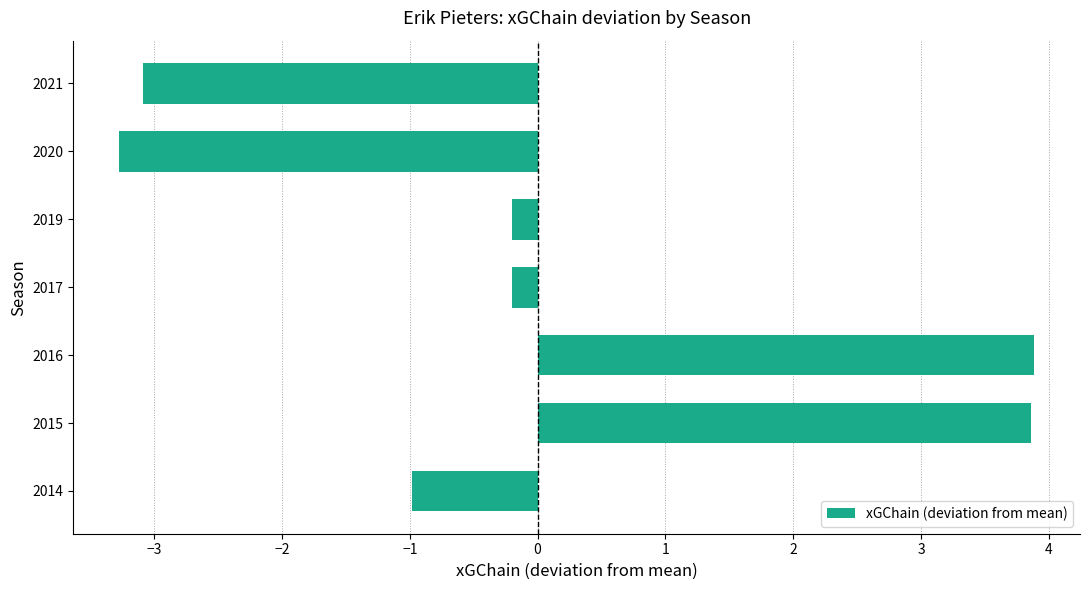

What is the change in value from 2015 to 2020?

-7.1